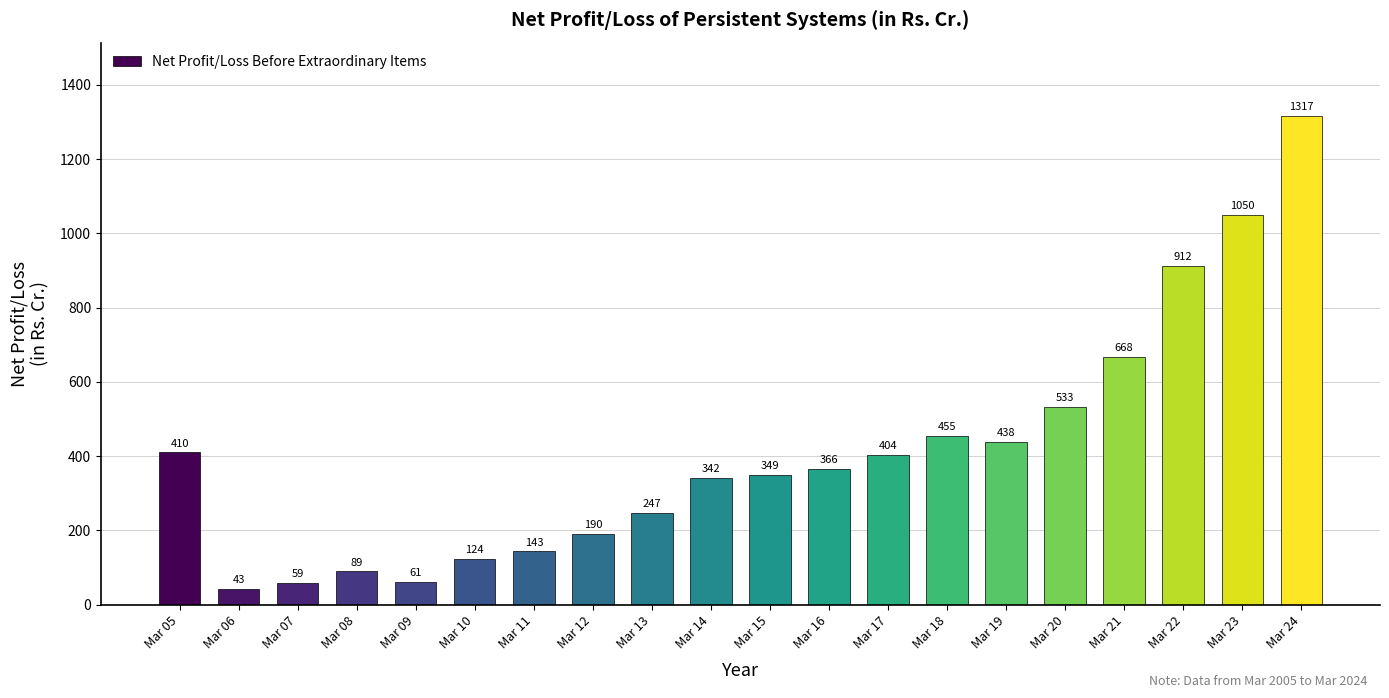

Count the number of categories in the chart.

20